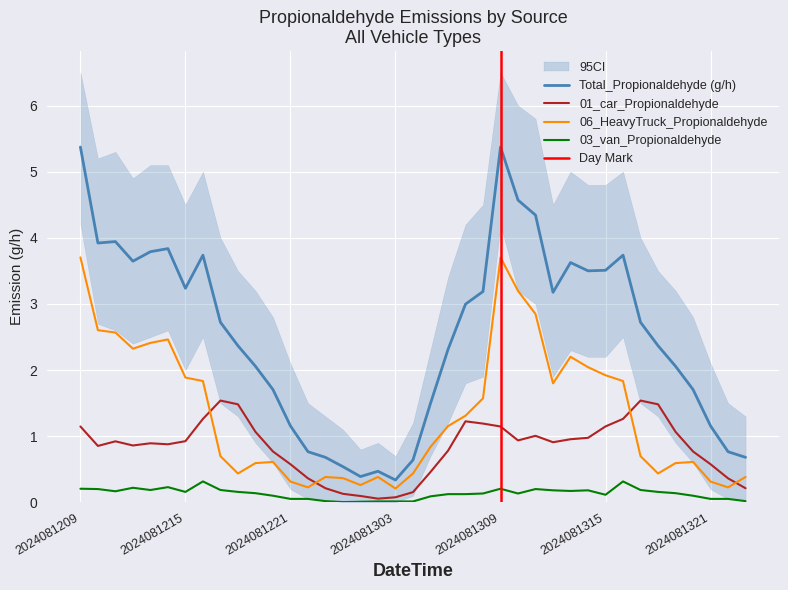

Does the chart display data point markers on the line(s)?

No